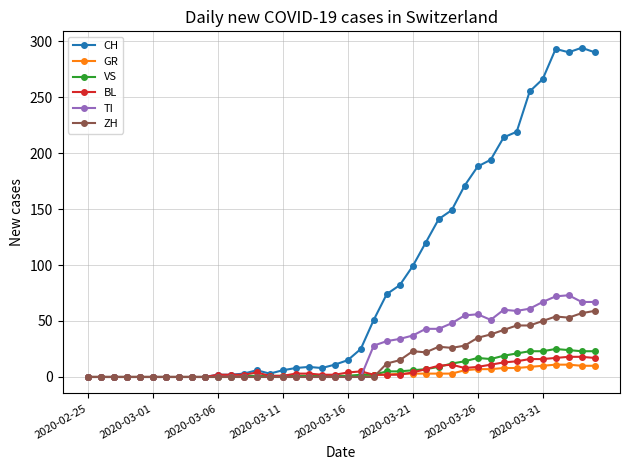

List the series in order of their peak value, highest first.

CH, TI, ZH, VS, BL, GR